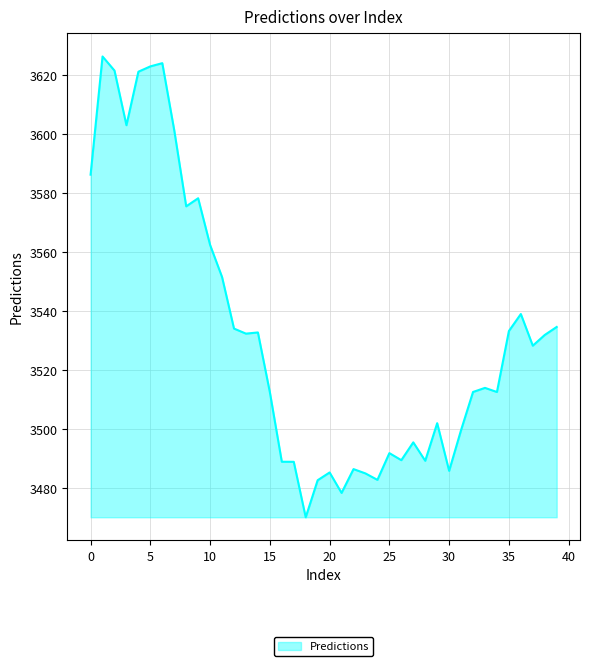

What is the difference between the maximum and minimum values?

156.0